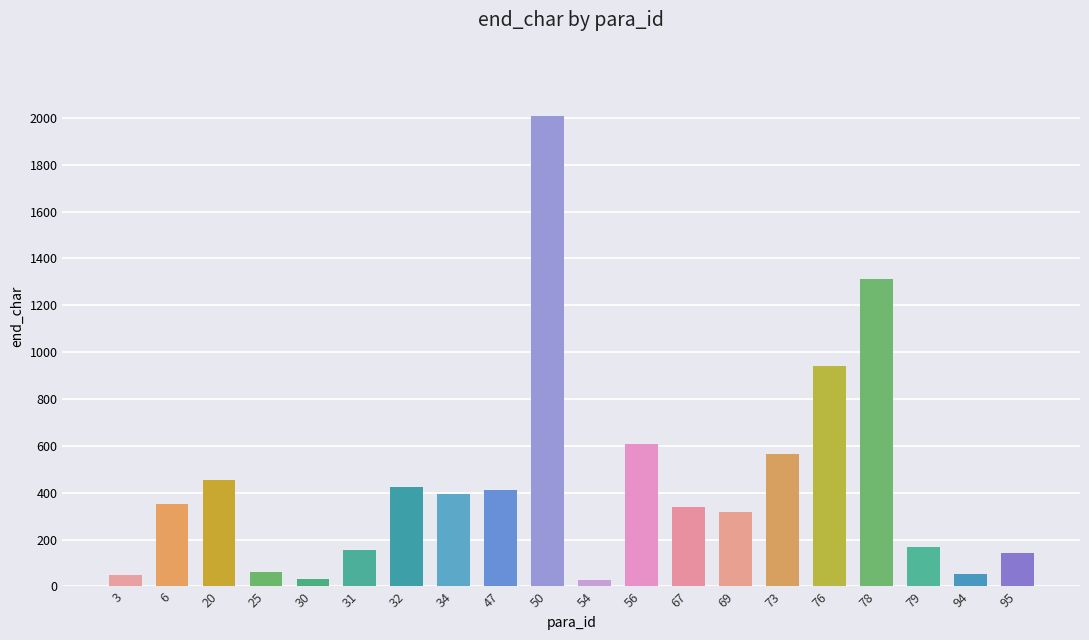

What is the minimum value shown in the chart?

26